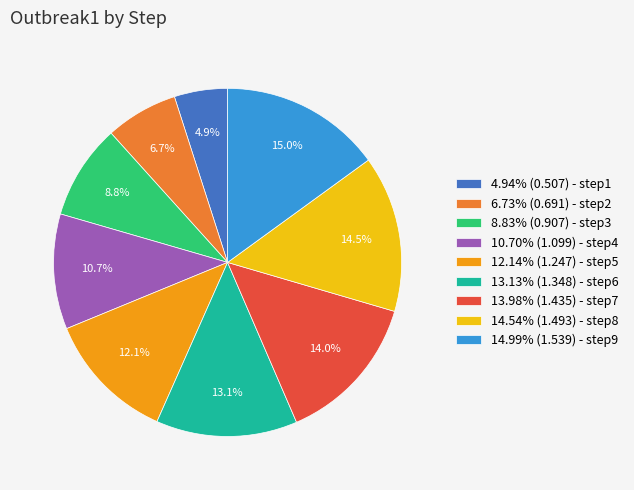

Combined, what portion of the pie is 4.94% (0.507) - step1 and 13.98% (1.435) - step7?

18.9%